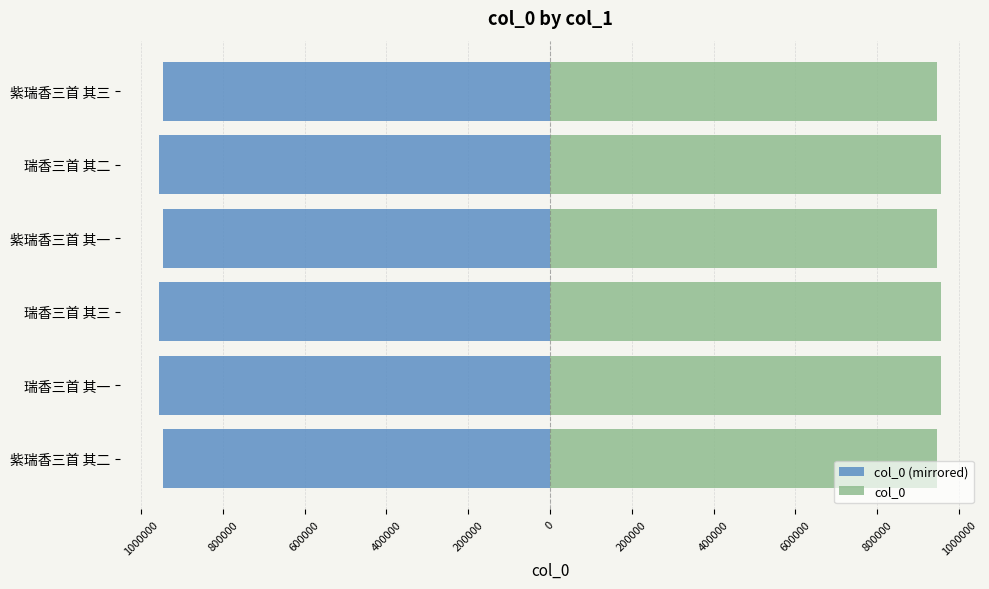

List the series in order of their overall mean, lowest first.

col_0 (mirrored), col_0